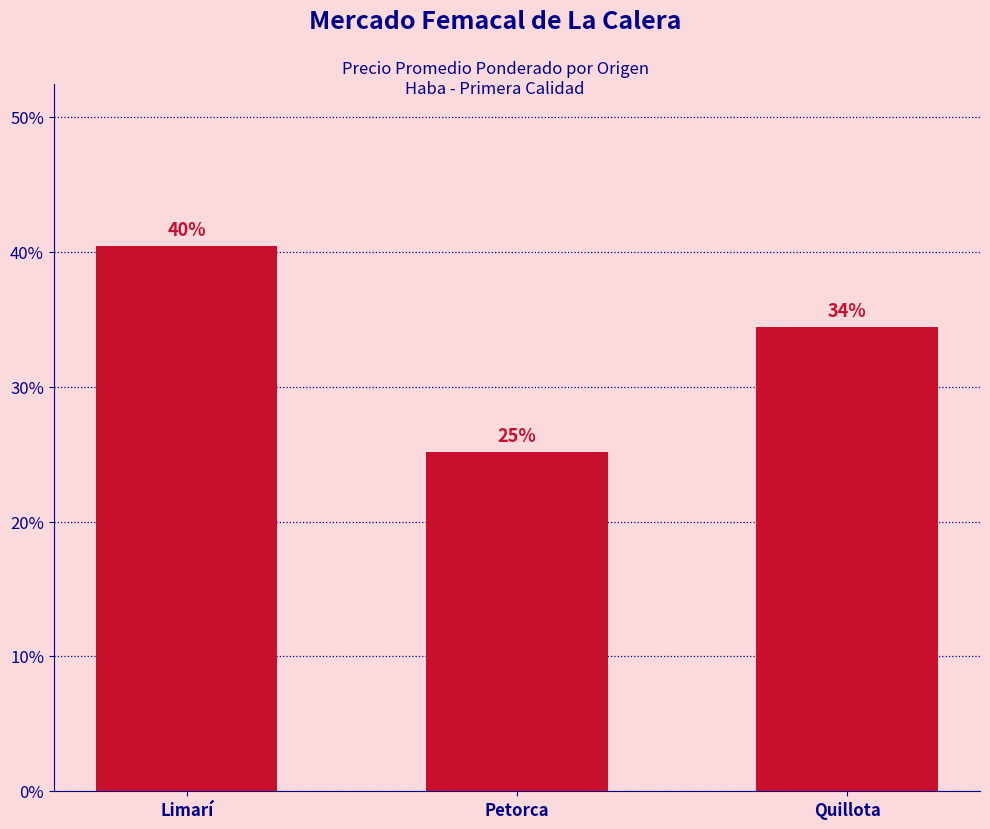

True or false: the data shows 0.6 at Quillota.

False